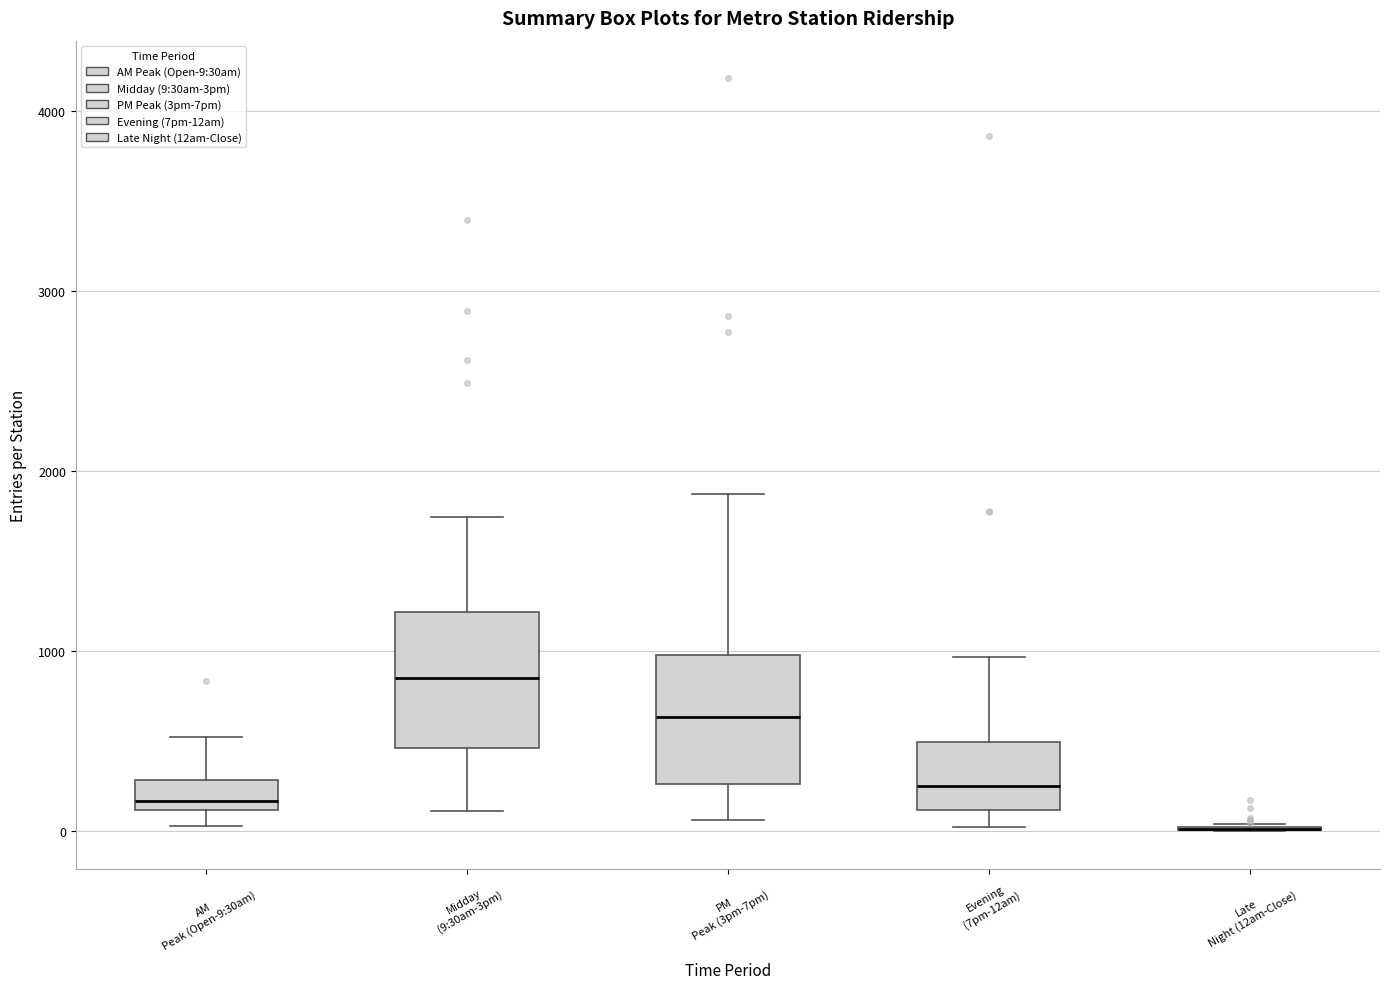

Reading left to right, transcribe this box plot: for each box, give where its median line is, the range the box spans, and where its two whiskers end, as read against the y-axis. The values are not printed on the chart, so give them approximately, as read against the axis.

AM Peak (Open-9:30am): median 200, box 100 to 300, whiskers 0 to 500
Midday (9:30am-3pm): median 800, box 500 to 1200, whiskers 100 to 1700
PM Peak (3pm-7pm): median 600, box 300 to 1000, whiskers 100 to 1900
Evening (7pm-12am): median 300, box 100 to 500, whiskers 0 to 1000
Late Night (12am-Close): box collapsed to a line at 0, whiskers 0 to 0